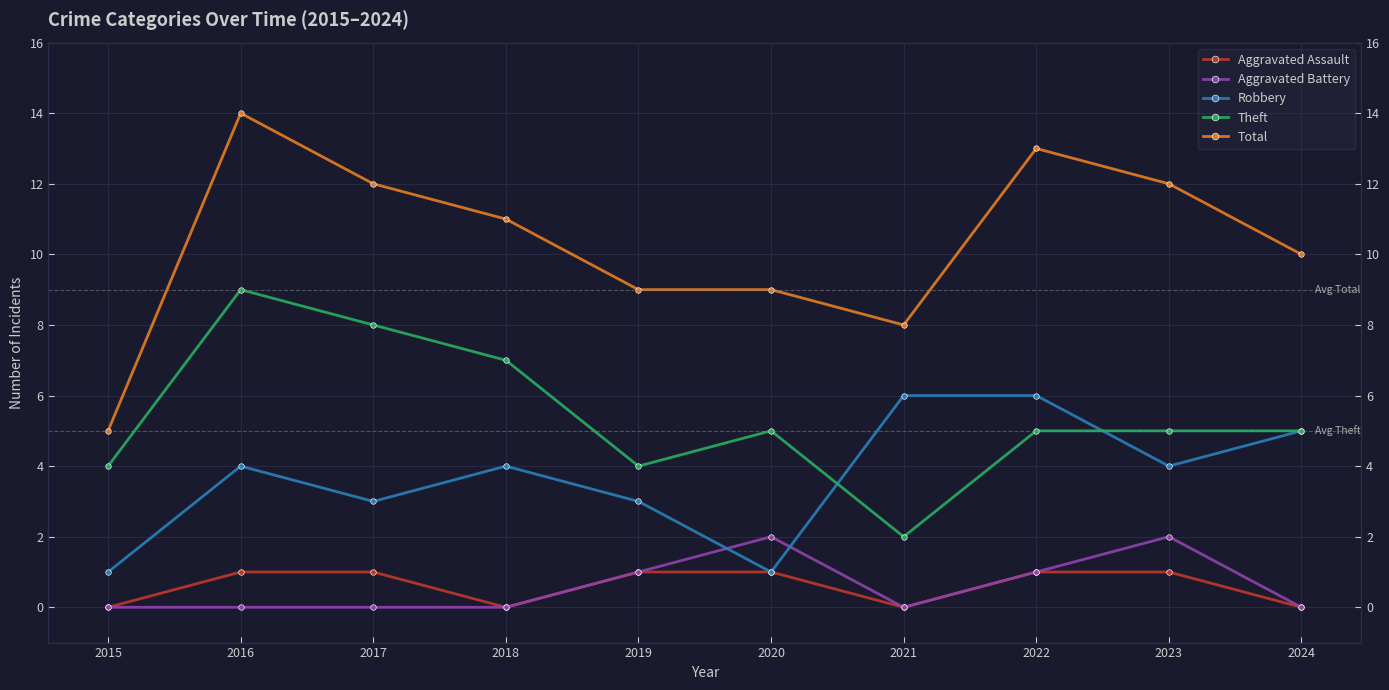

Reading right to left, list all the values displayed in this chart.

Aggravated Assault: 2024=0	2023=1	2022=1	2021=0	2020=1	2019=1	2018=0	2017=1	2016=1	2015=0
Aggravated Battery: 2024=0	2023=2	2022=1	2021=0	2020=2	2019=1	2018=0	2017=0	2016=0	2015=0
Robbery: 2024=5	2023=4	2022=6	2021=6	2020=1	2019=3	2018=4	2017=3	2016=4	2015=1
Theft: 2024=5	2023=5	2022=5	2021=2	2020=5	2019=4	2018=7	2017=8	2016=9	2015=4
Total: 2024=10	2023=12	2022=13	2021=8	2020=9	2019=9	2018=11	2017=12	2016=14	2015=5